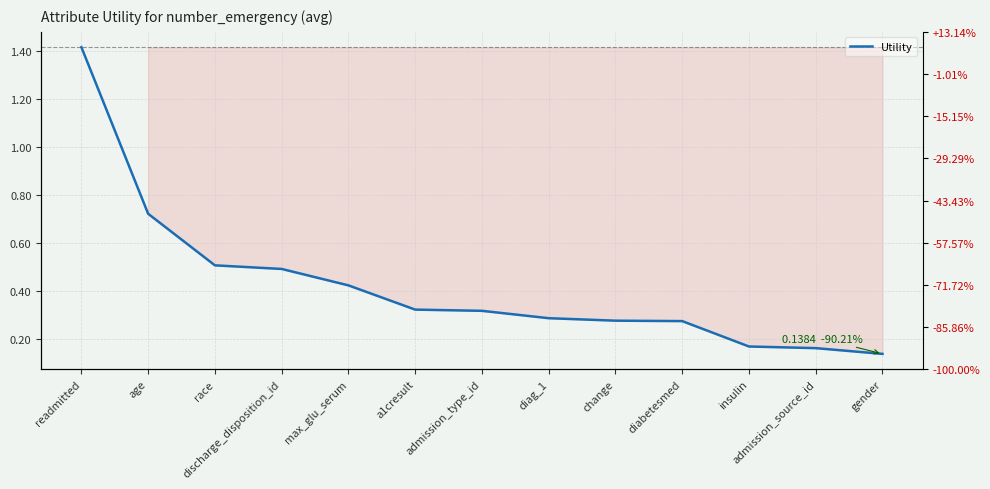

What is the value of the 9th point from the left?

0.3